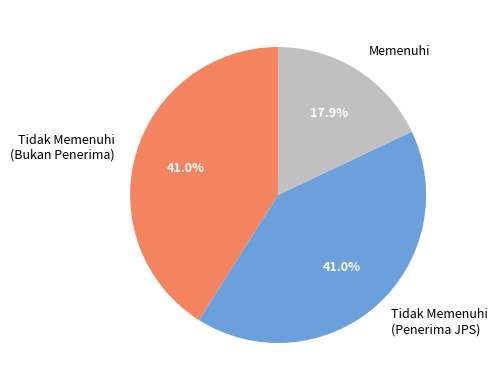

What is the smallest slice in the pie chart?

Memenuhi